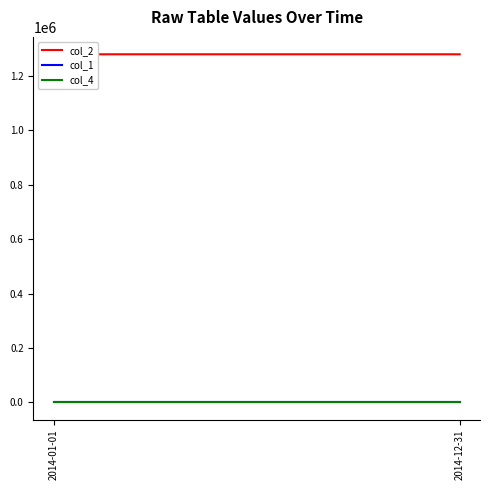

What is the total value across all series at 2014-01-01?

1281010